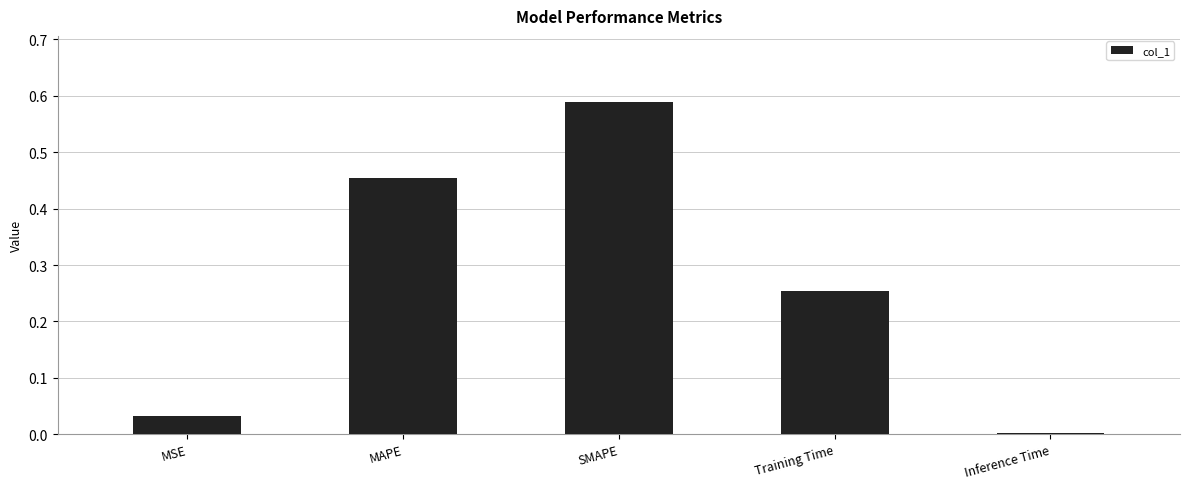

At which category does the chart reach its peak across all series?

SMAPE